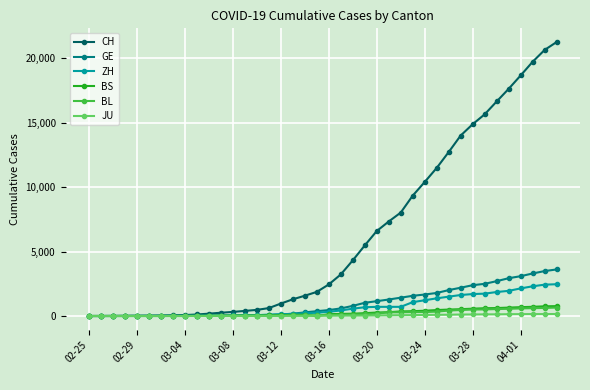

Which series has the largest range (max minus min)?

CH